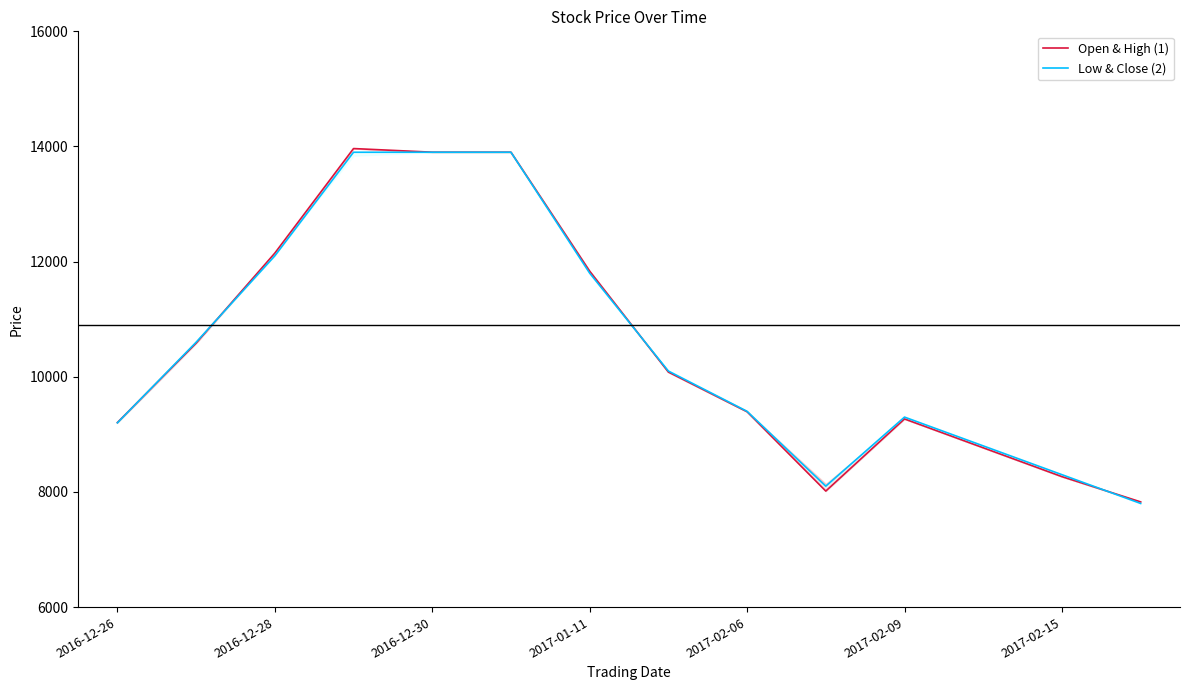

What is the maximum value for Open & High (1)?

13964